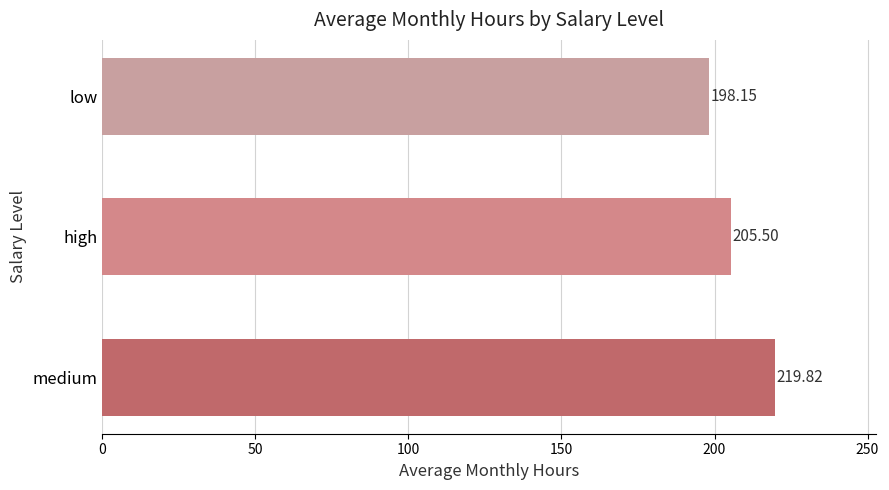

What is the average value?

207.8